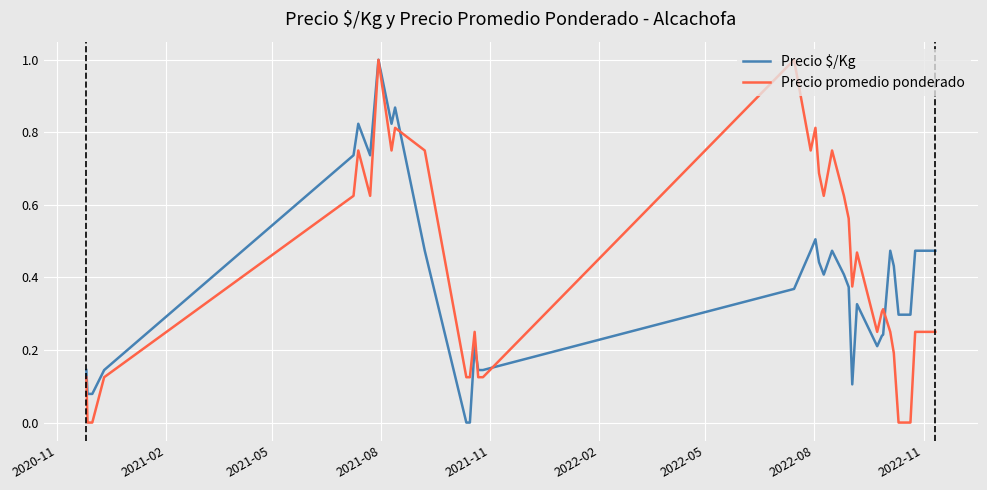

How many interior local peaks does the Precio promedio ponderado series have?

9